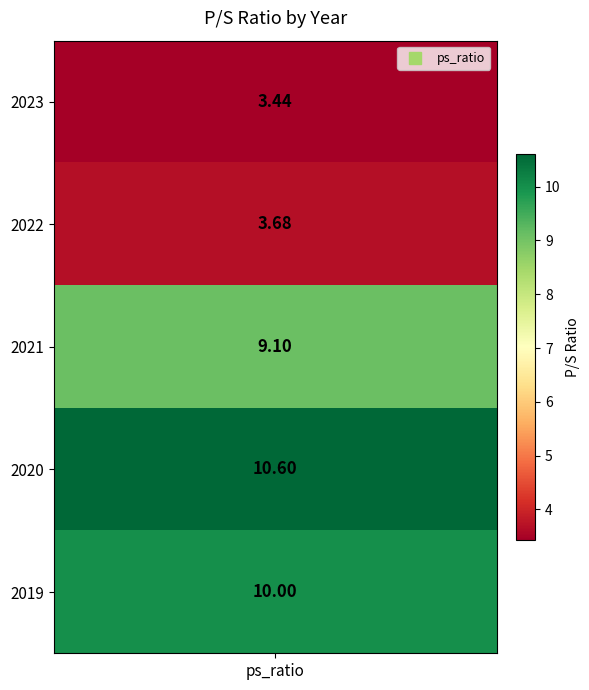

What value does the data have at 2023?

3.4